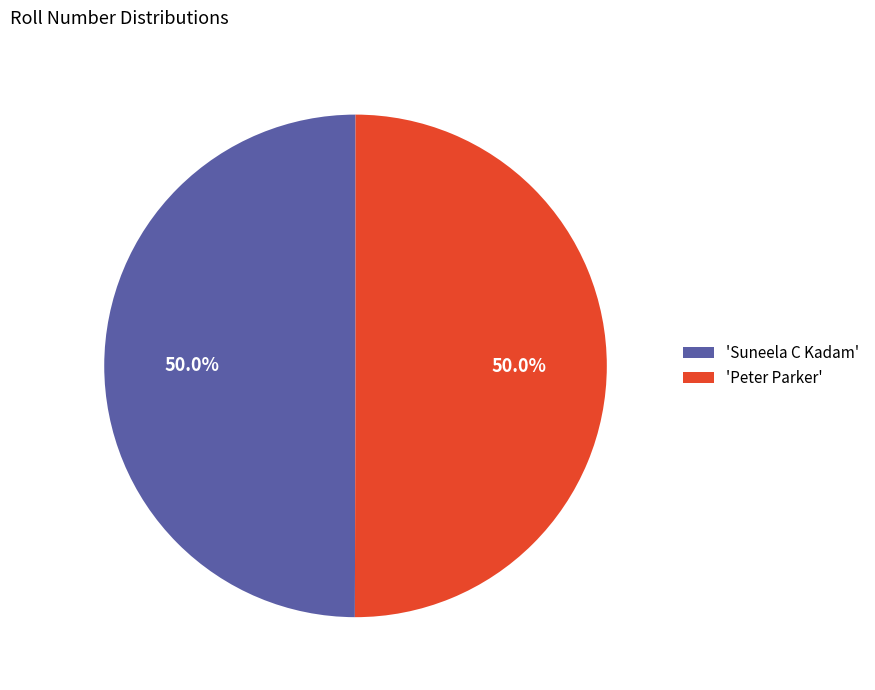

Approximately how many times larger is the value at 'Suneela C Kadam' compared to 'Peter Parker'?

1.0